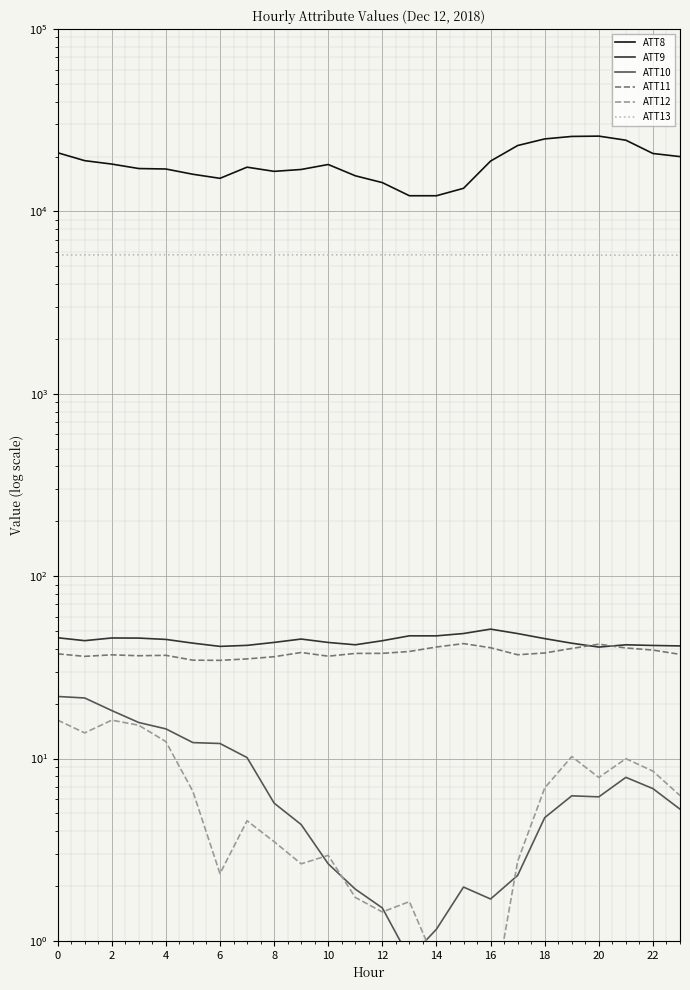

What is the spread (max minus min) of values at 21?

24592.1